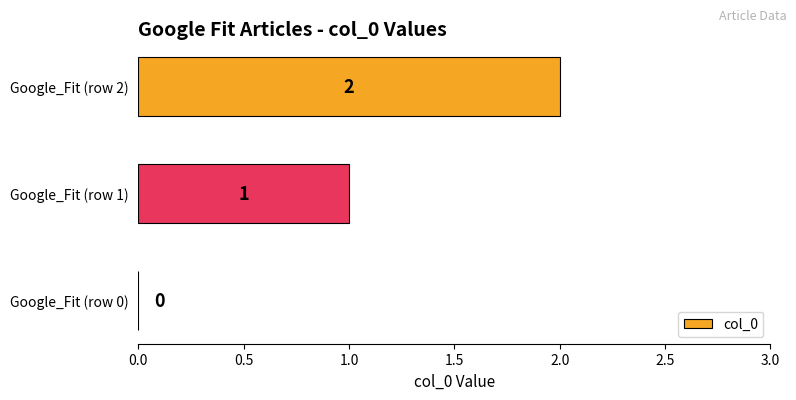

Is it true that the value at Google_Fit (row 2) is 2?

True